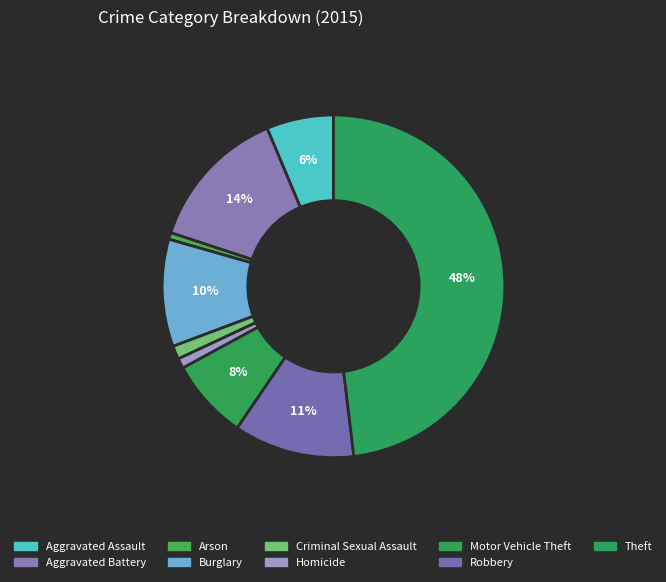

Does any single category account for the majority?

No